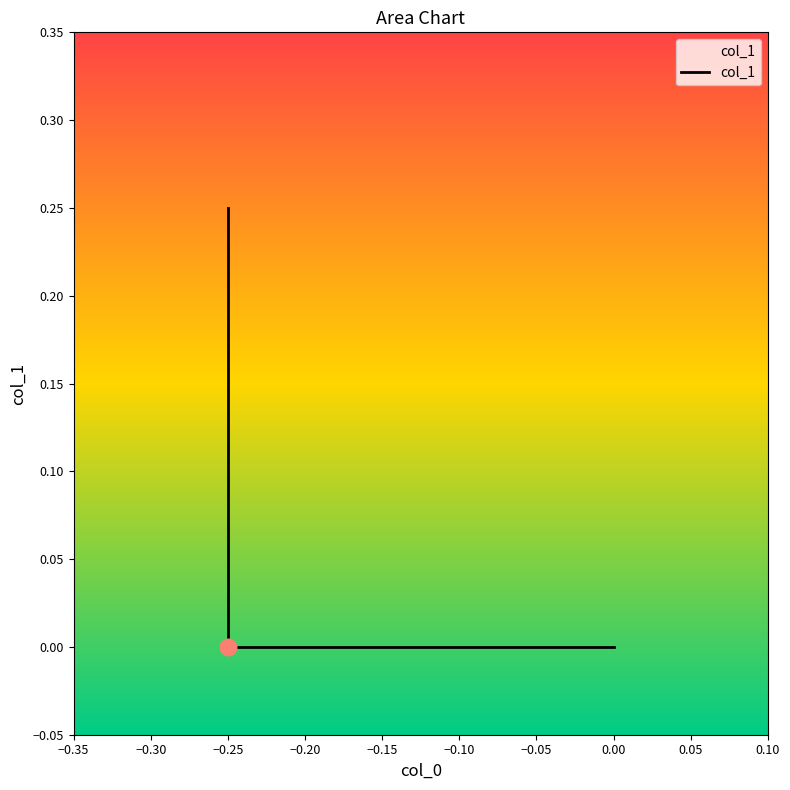

Between 0.00 and −0.25, which is larger?

−0.25